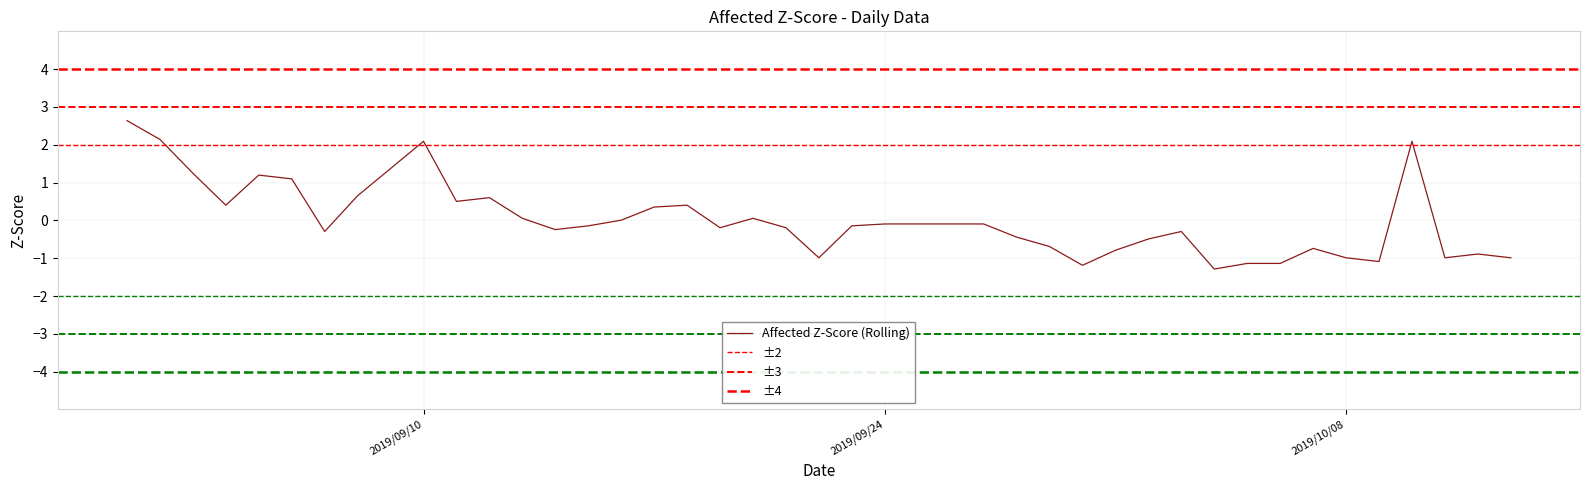

What is the lowest value of the Affected Z-Score (Rolling) series?

-1.3